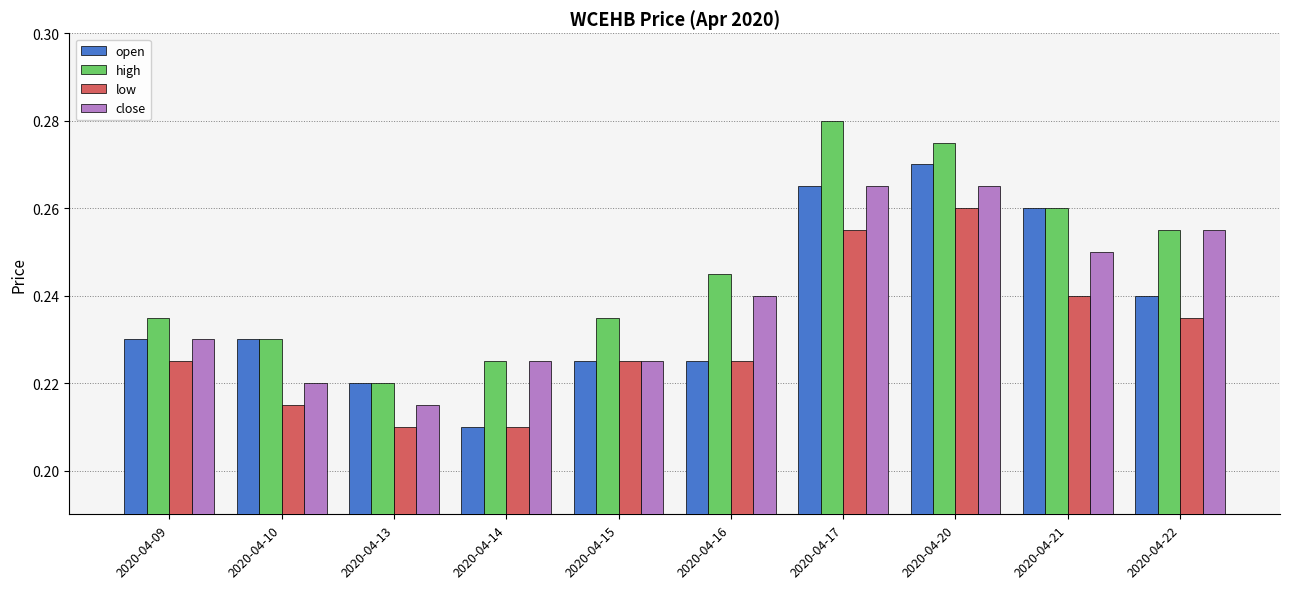

What are all the series names shown in the legend?

open, high, low, close